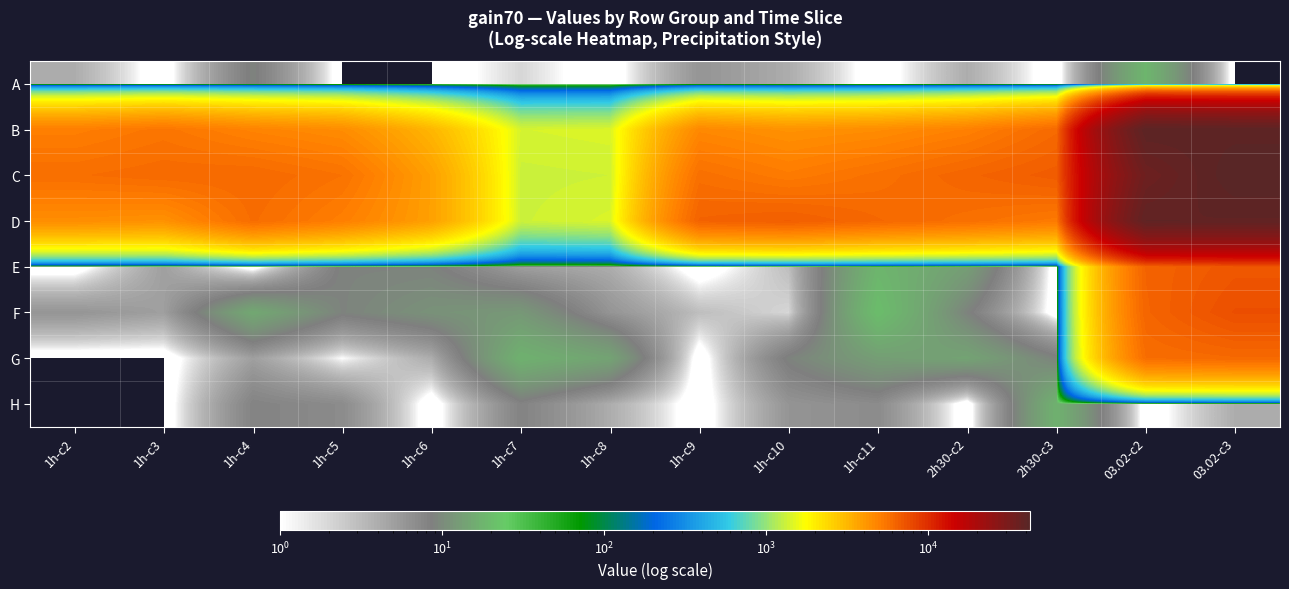

What is the greatest value displayed?

42625